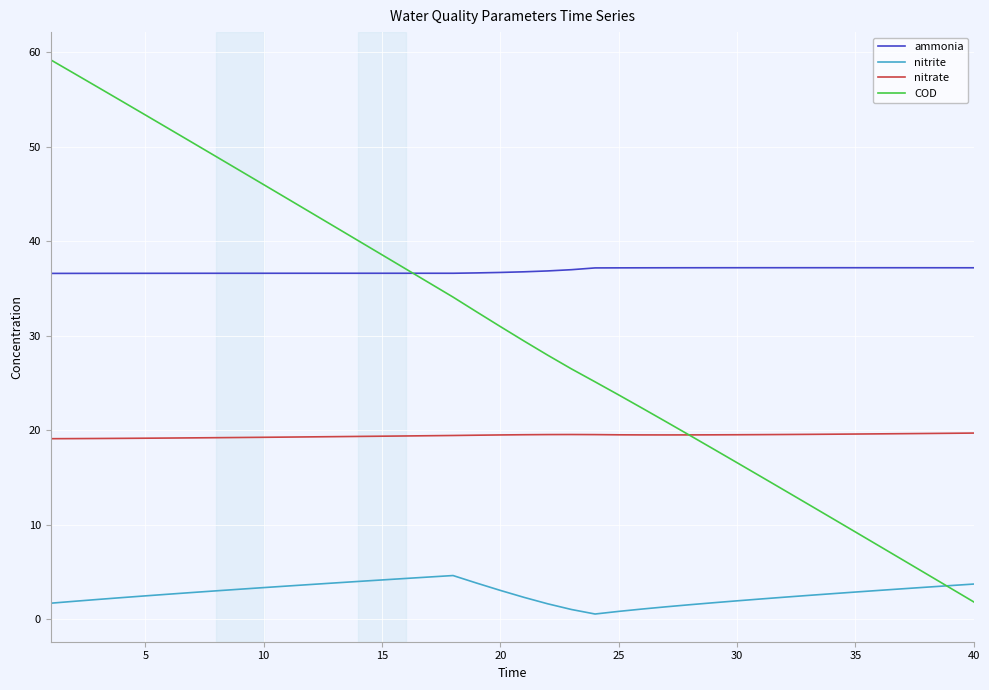

Rank the series by their maximum value, from lowest to highest.

nitrite, nitrate, ammonia, COD